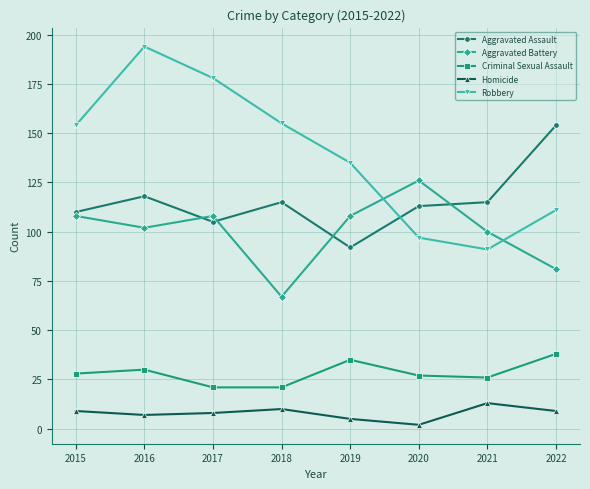

Which series changed the most between 2017 and 2020?

Robbery